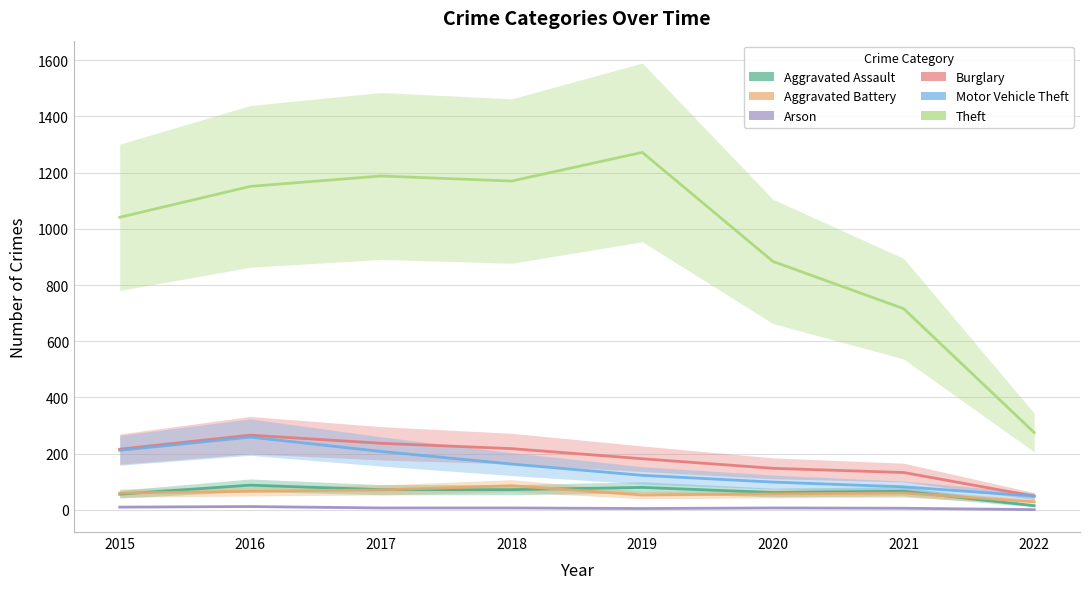

At which label does Arson first exceed 7?

2015